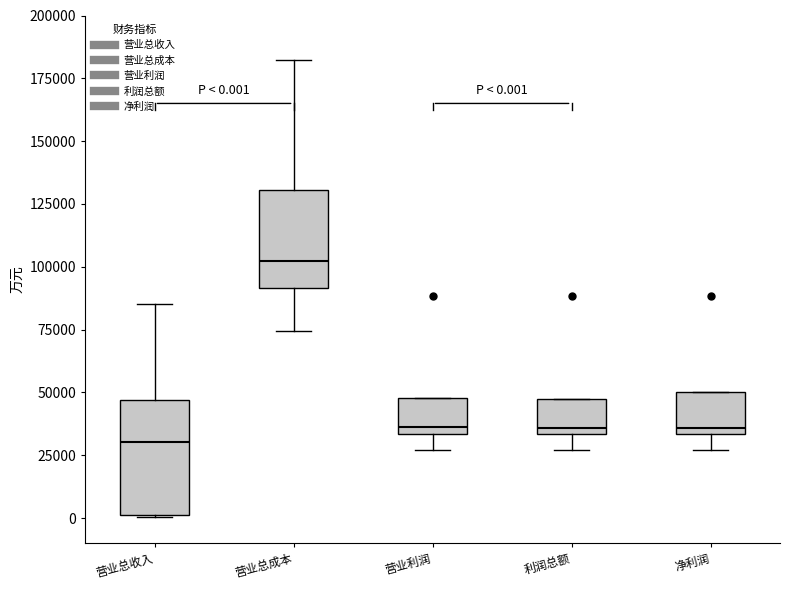

Which box is the tallest, from its lower edge to its upper edge?

营业总收入